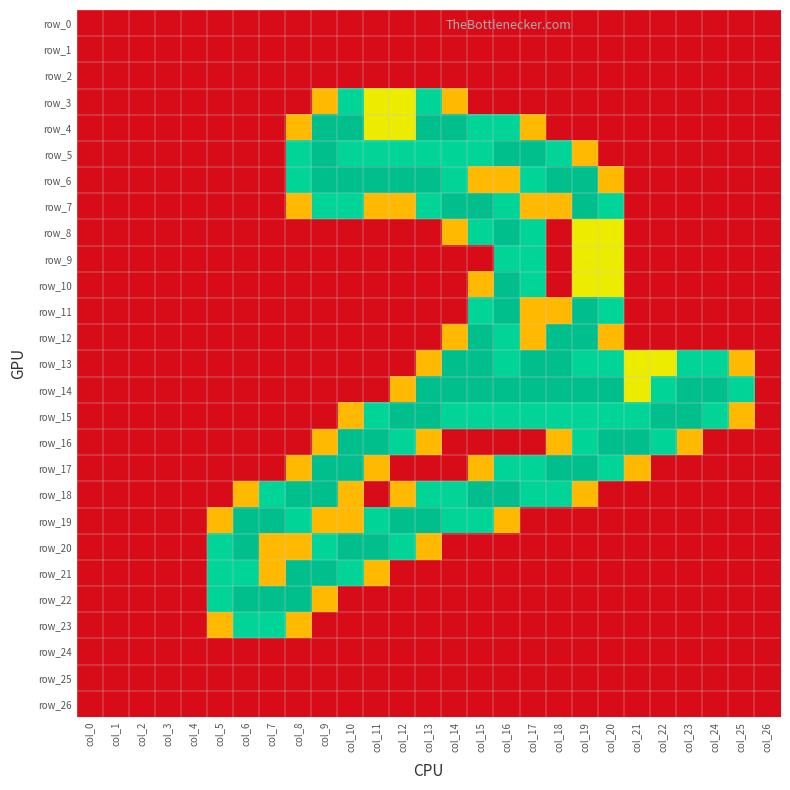

Which category has the lowest value in the row_23 series?

col_0